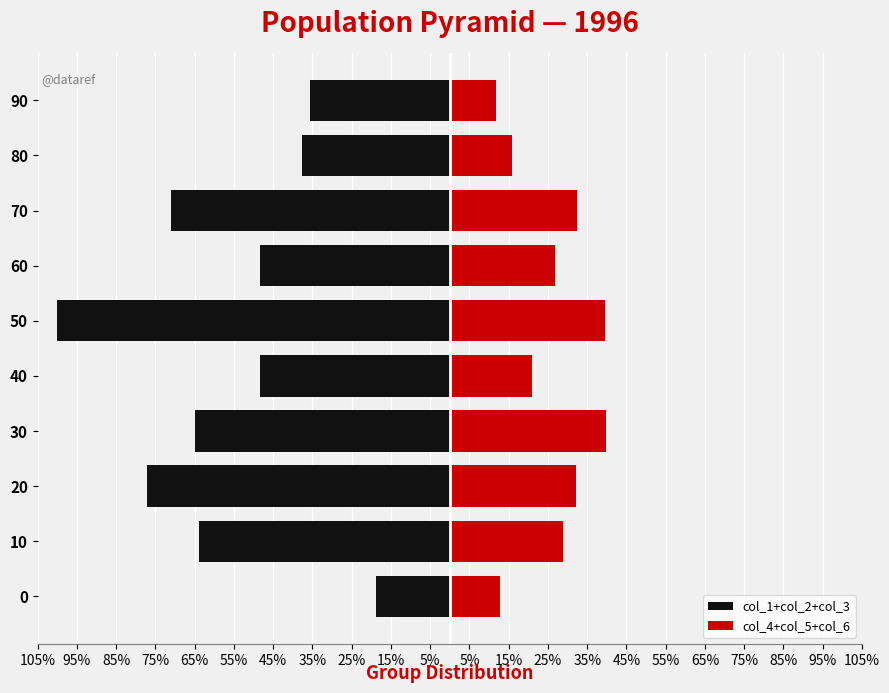

The value of col_4+col_5+col_6 at 20 is 16.3. True or false?

False